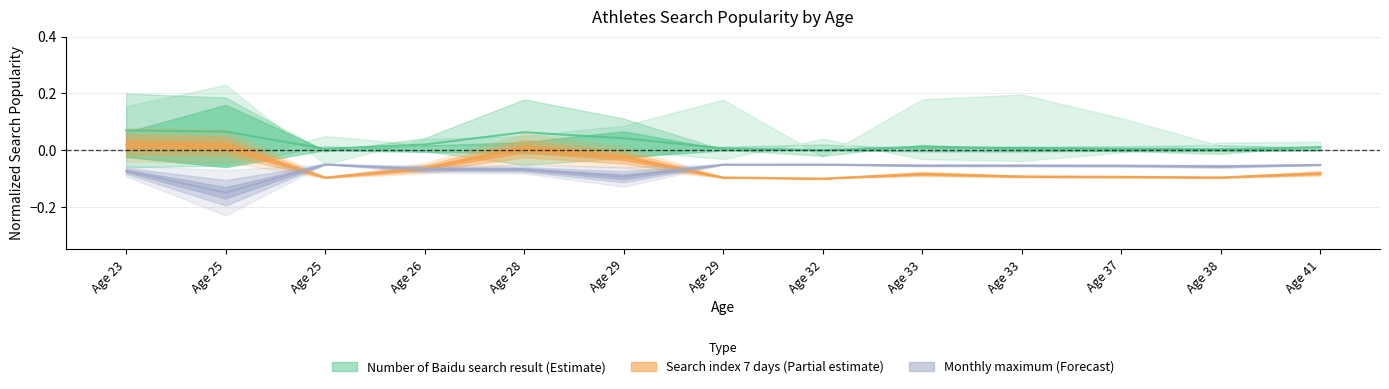

True or false: Search index for the last 30 days and Search index for the last 7 days intersect in this chart.

False